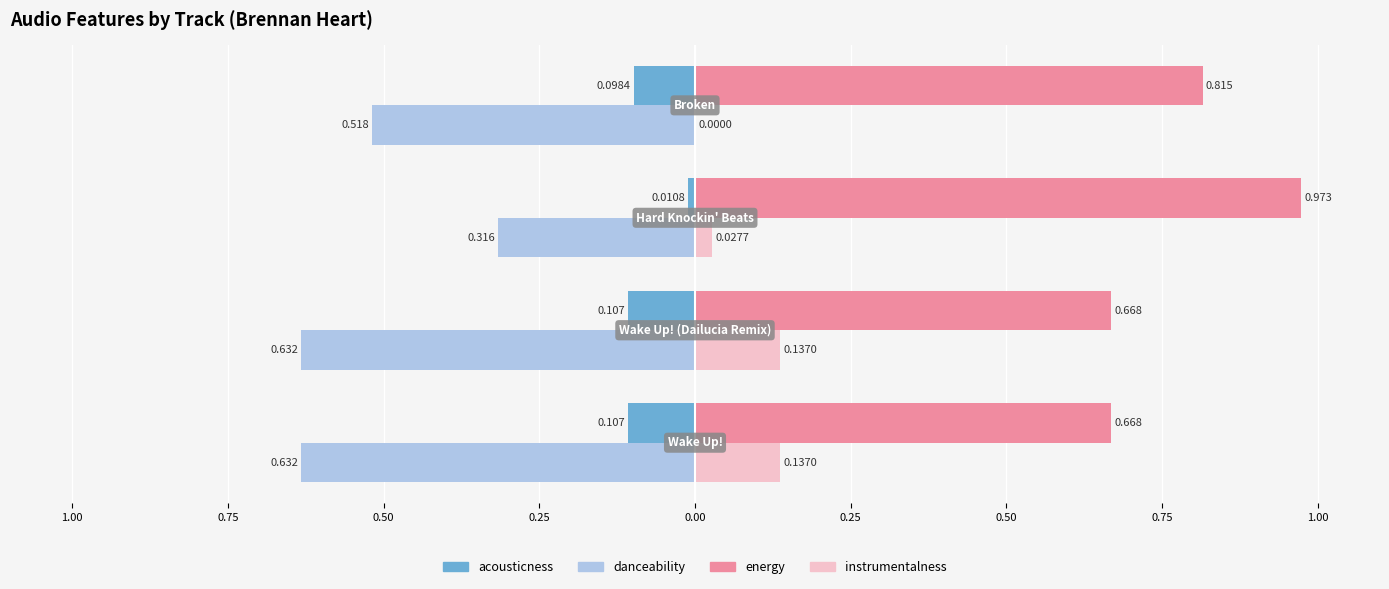

Reading left to right, what are all the values shown in this chart?

acousticness: 1.00=-0.1	0.75=-0.1	0.50=-0.0	0.25=-0.1
danceability: 1.00=-0.6	0.75=-0.6	0.50=-0.3	0.25=-0.5
energy: 1.00=0.7	0.75=0.7	0.50=1.0	0.25=0.8
instrumentalness: 1.00=0.1	0.75=0.1	0.50=0.0	0.25=0.0